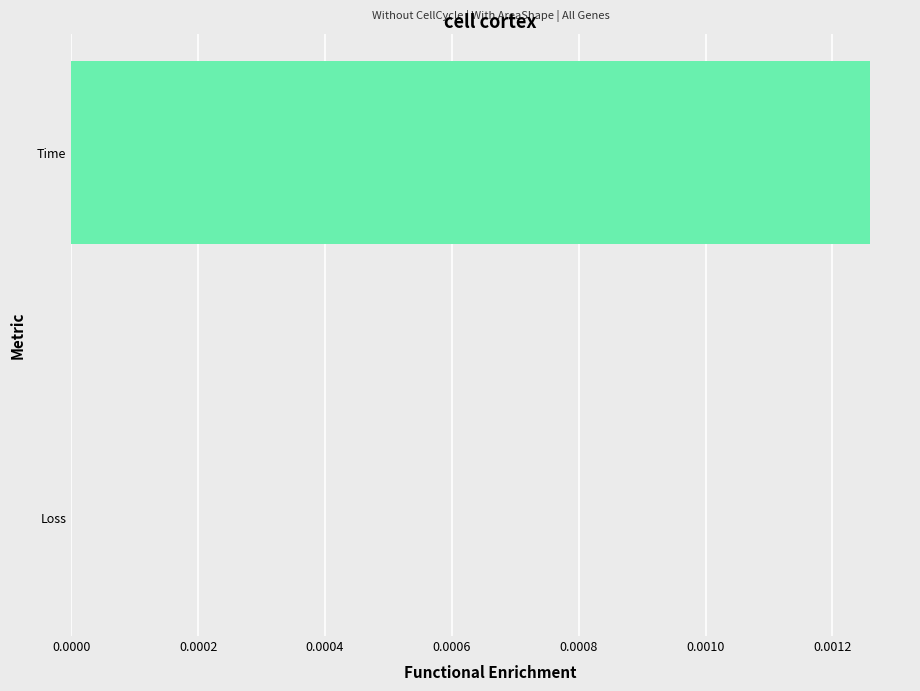

Which category has the highest value across all series?

Time